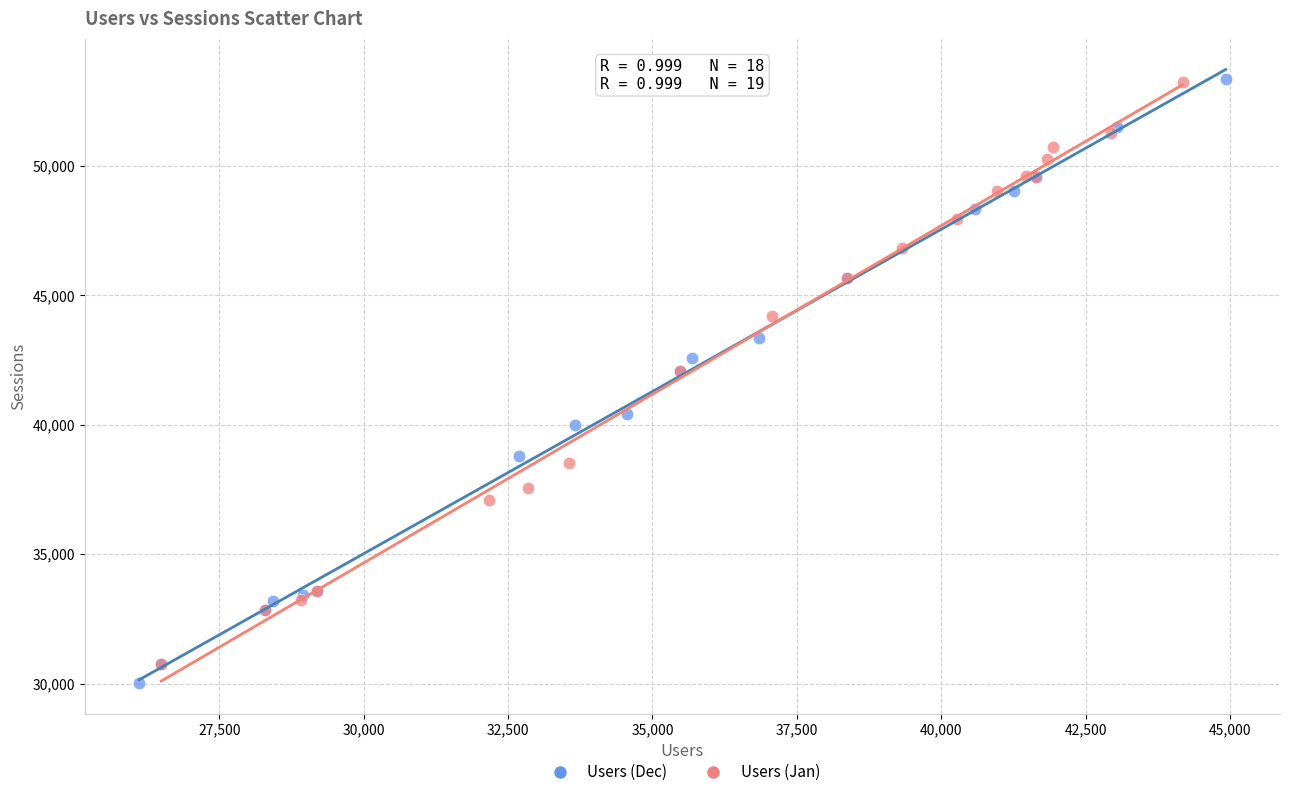

What are all the series names shown in the legend?

Users (Dec), Users (Jan)